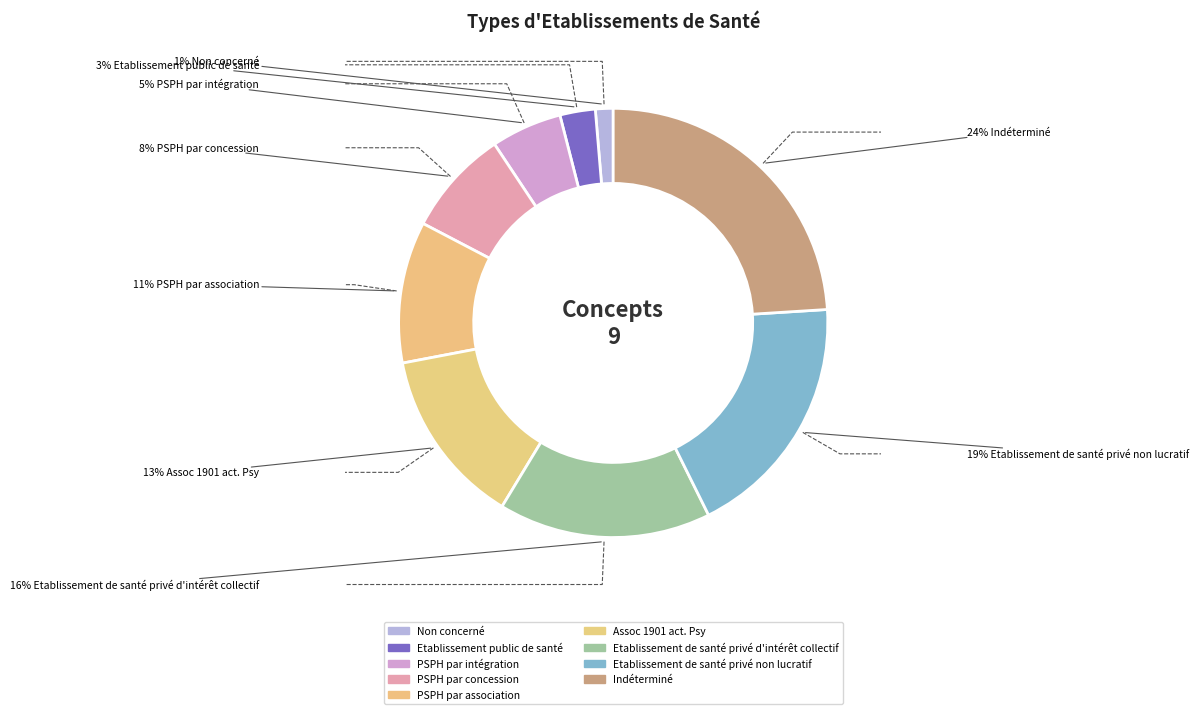

The Etablissement de santé privé d'intérêt collectif slice represents 16% of the pie. True or false?

True